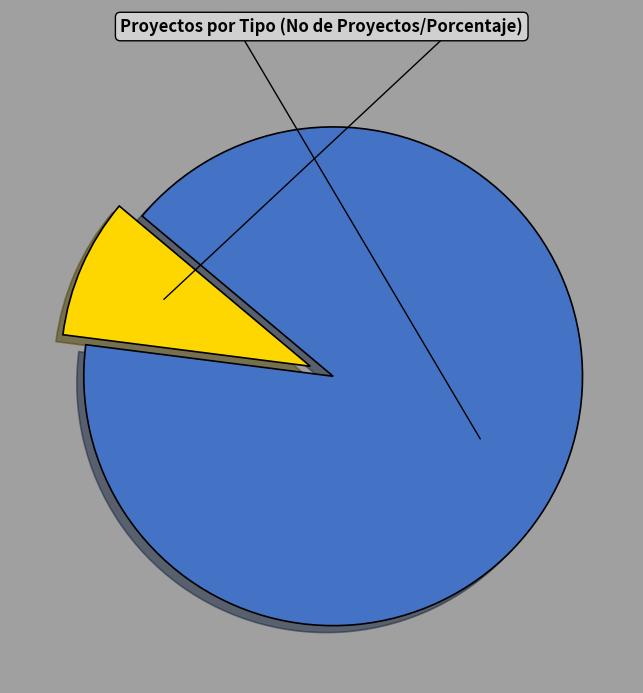

To the nearest percent, what is the difference between the largest and smallest slice percentages?

82%